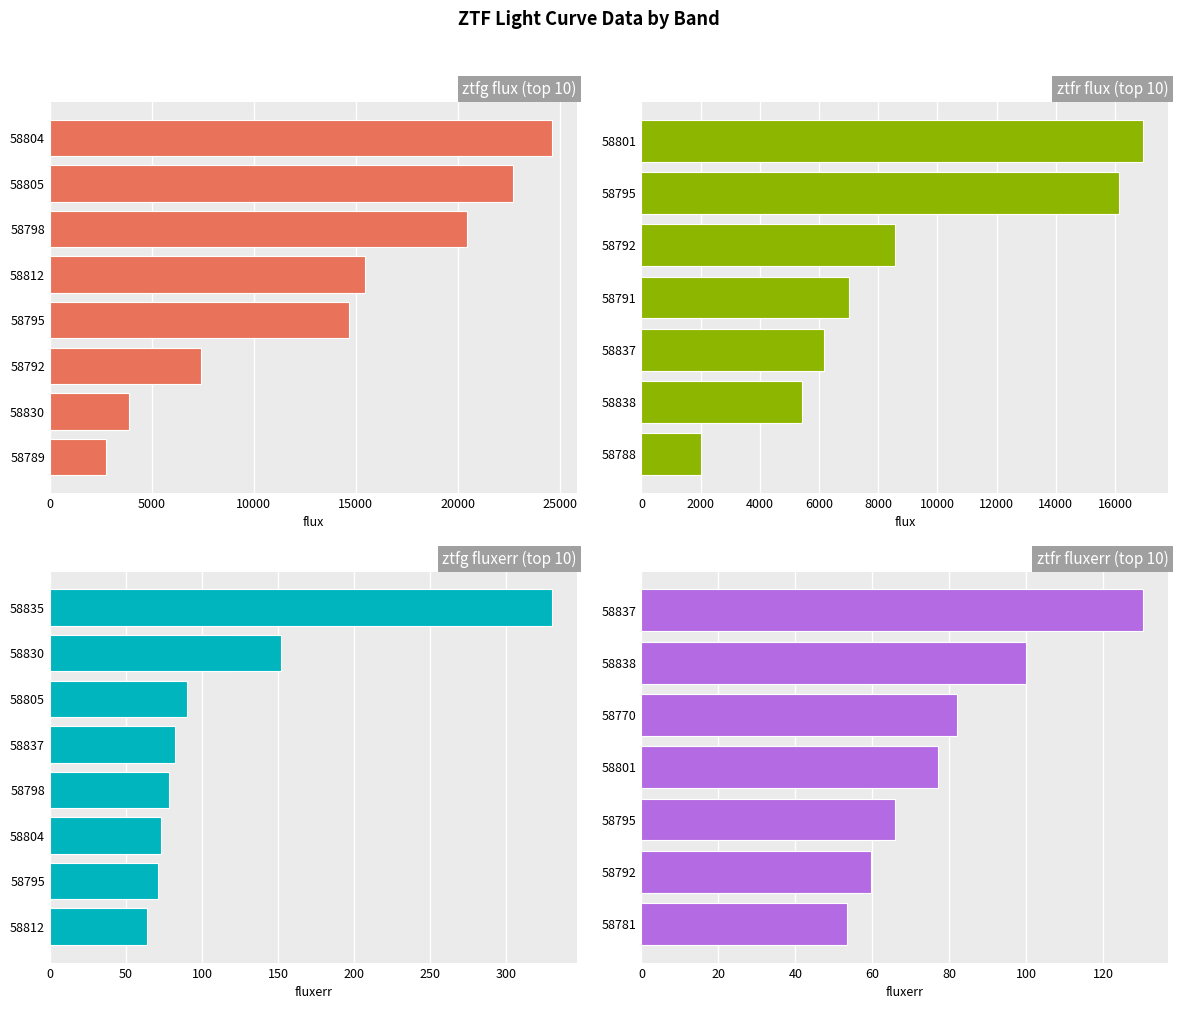

Rank the series by their maximum value, from highest to lowest.

ztfg flux (top 10), ztfr flux (top 10), ztfg fluxerr (top 10), ztfr fluxerr (top 10)